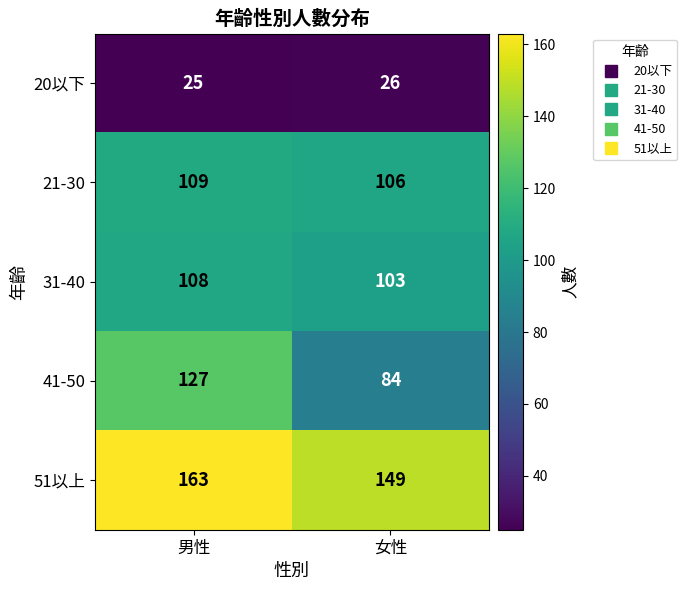

Which series has the largest total across all categories?

51以上